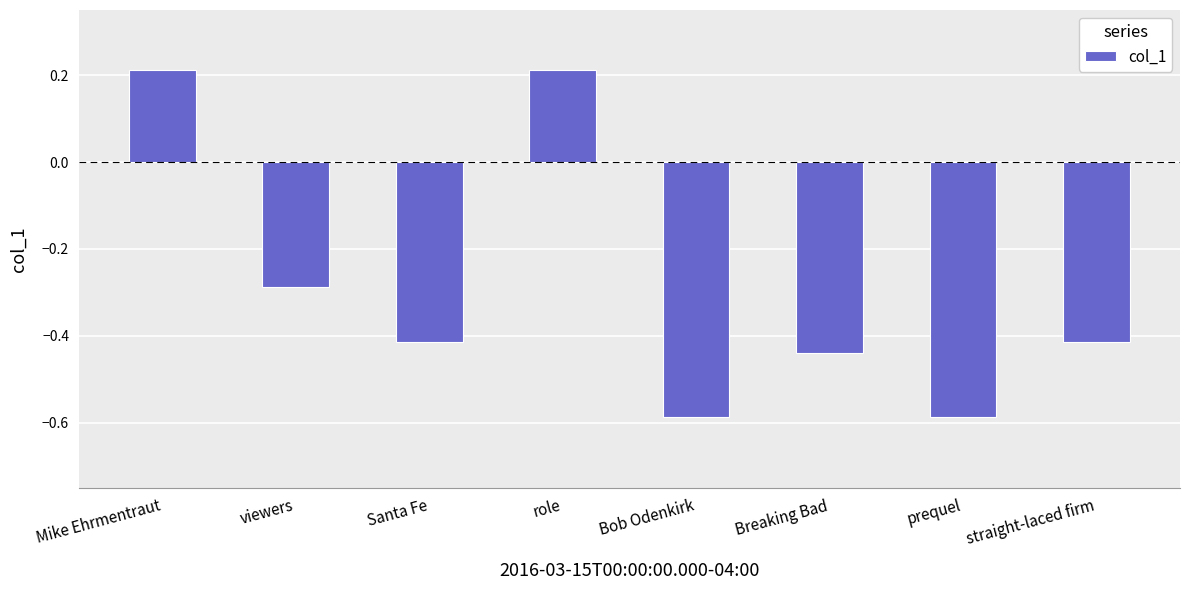

What is the label of the 7th bar from the right?

viewers